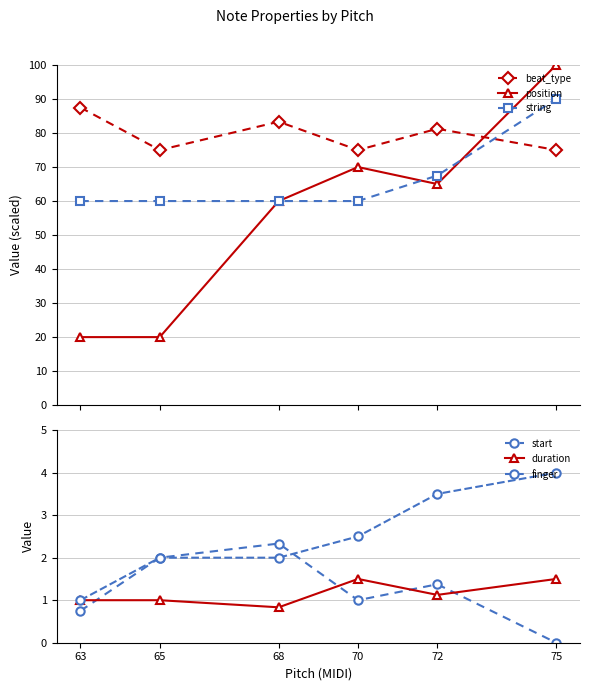

How many intersections are there between position and beat_type?

1